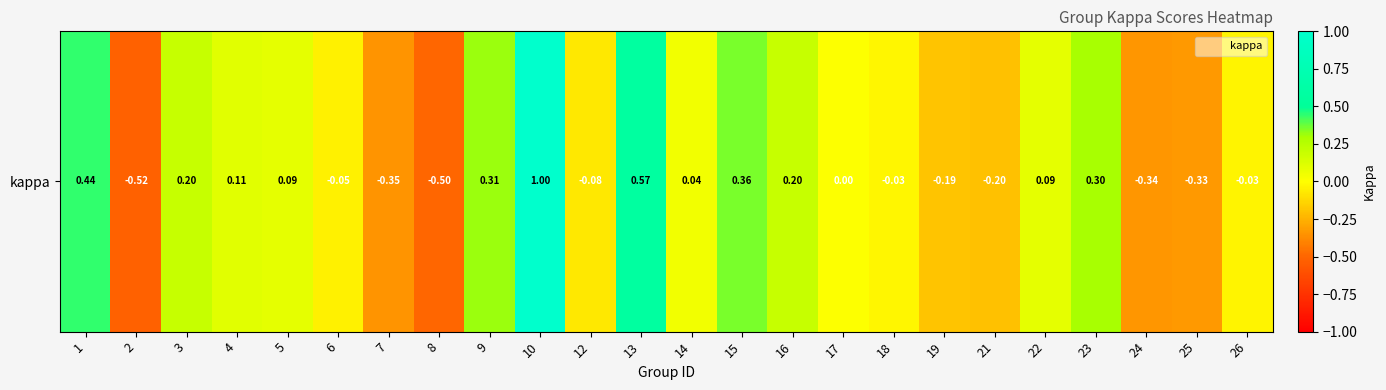

How many categories are shown in the chart?

24